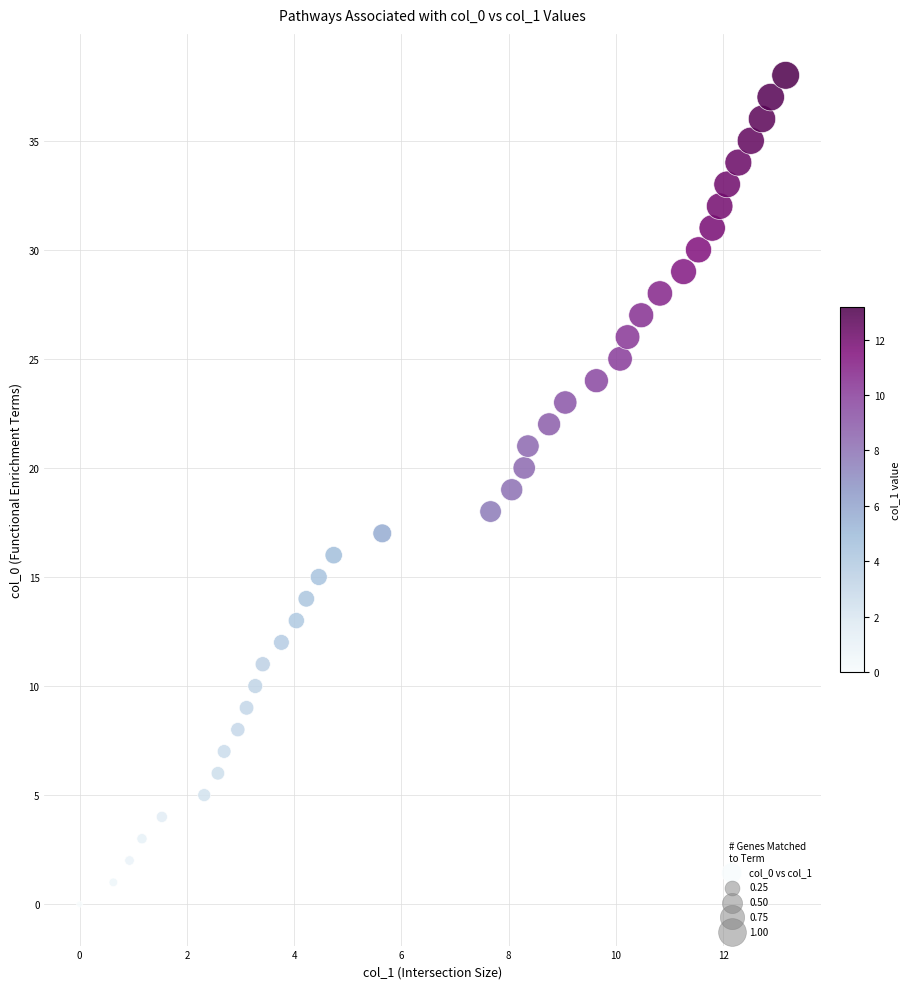

What is the range of Y values (max minus min)?

38